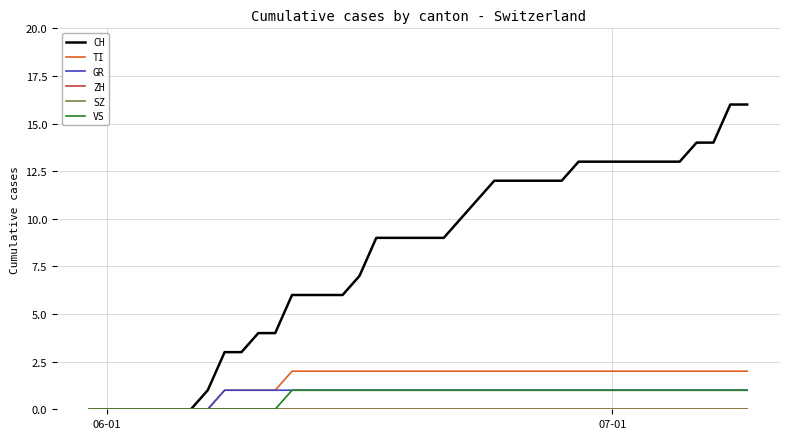

Does the chart display data point markers on the line(s)?

No